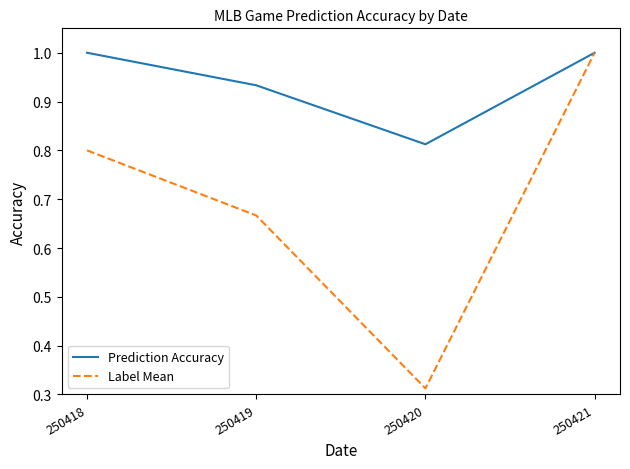

Is it true that Prediction Accuracy equals 0.5 at 250419?

False